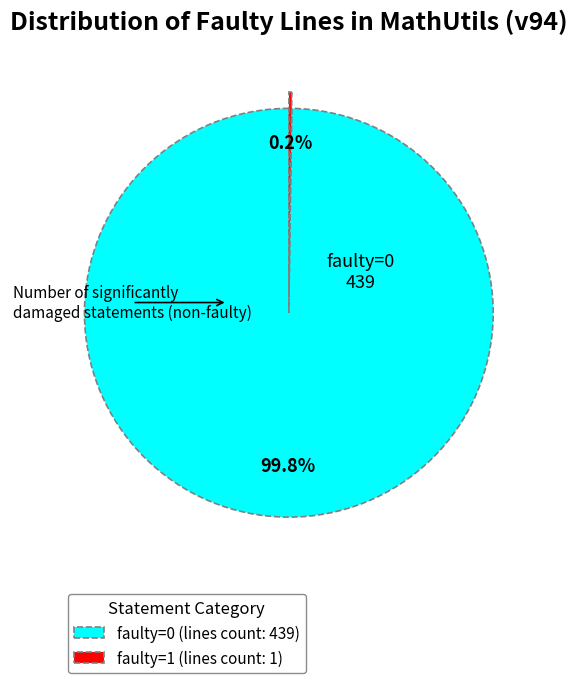

Which slice represents more than half of the pie?

faulty=0